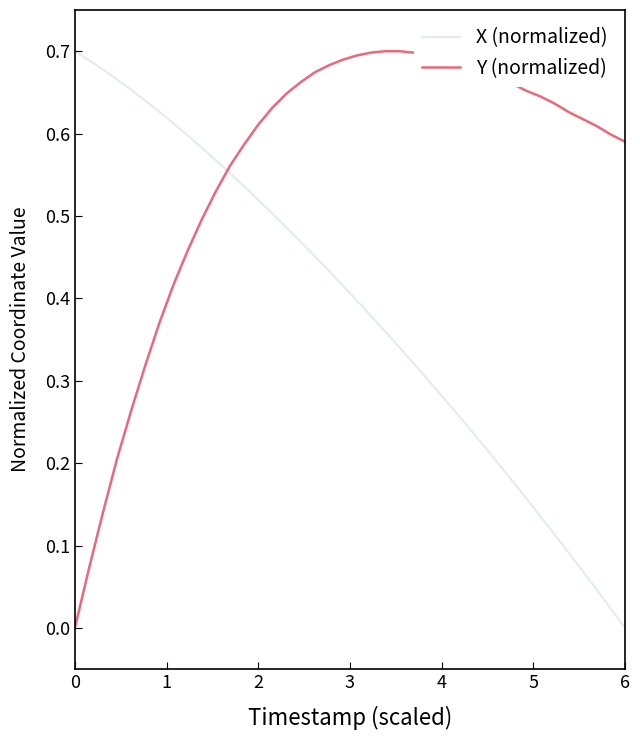

Rank the series by their average value, from highest to lowest.

Y (normalized), X (normalized)